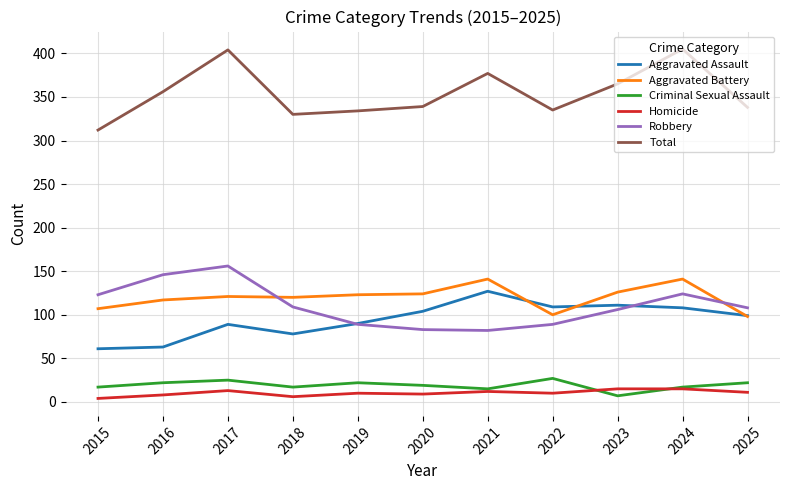

True or false: Aggravated Assault and Homicide cross at least once.

False